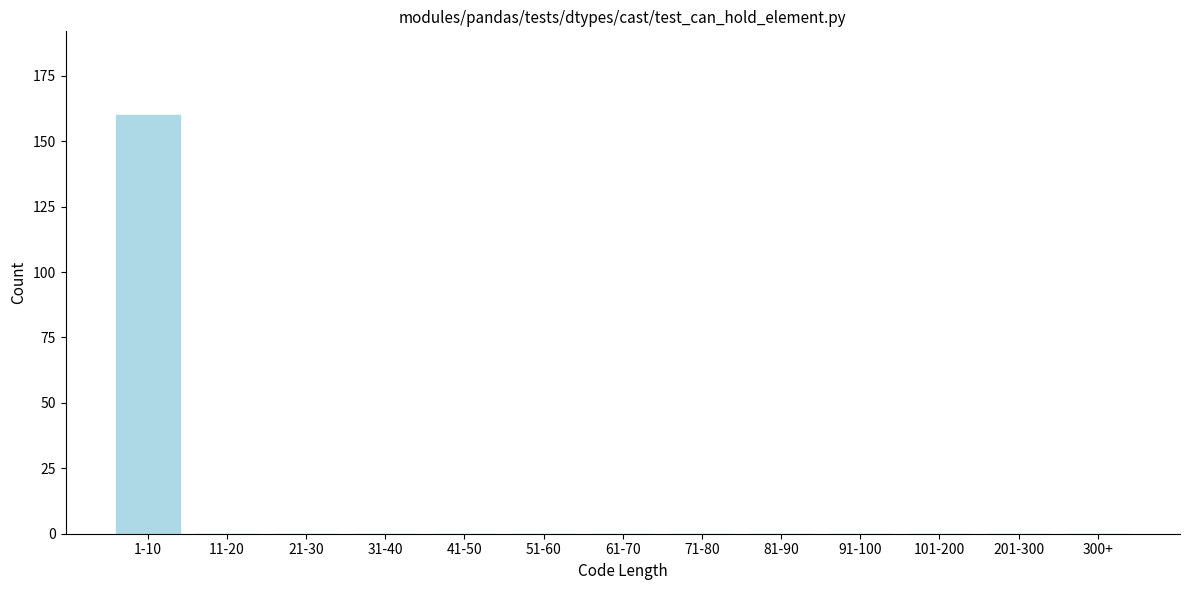

Reading left to right, what are all the values shown in this chart?

1-10=160	11-20=0	21-30=0	31-40=0	41-50=0	51-60=0	61-70=0	71-80=0	81-90=0	91-100=0	101-200=0	201-300=0	300+=0